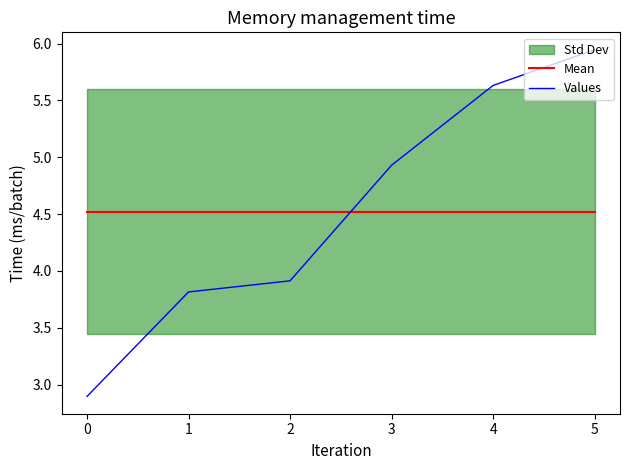

True or false: Values has more than 1 interior local peaks.

False